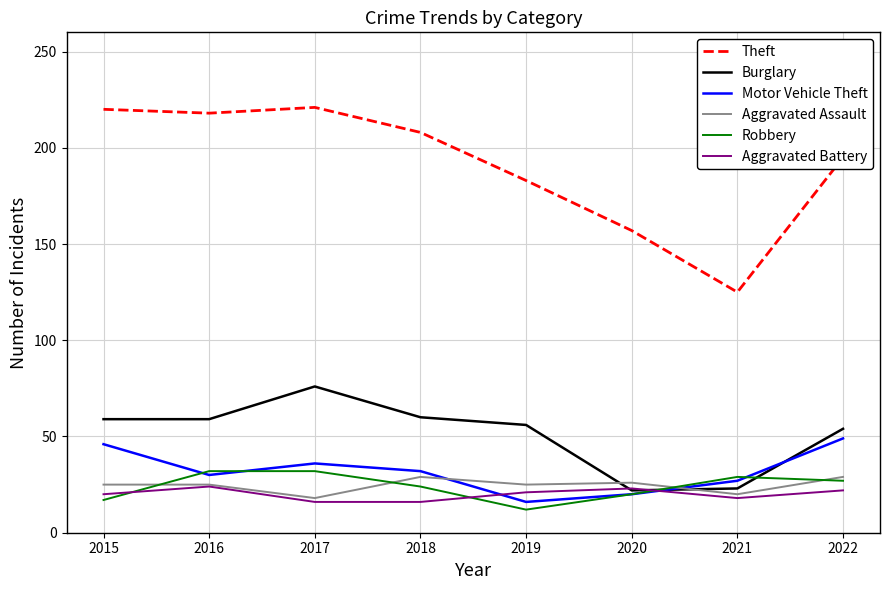

What is the highest value of the Aggravated Assault series?

29